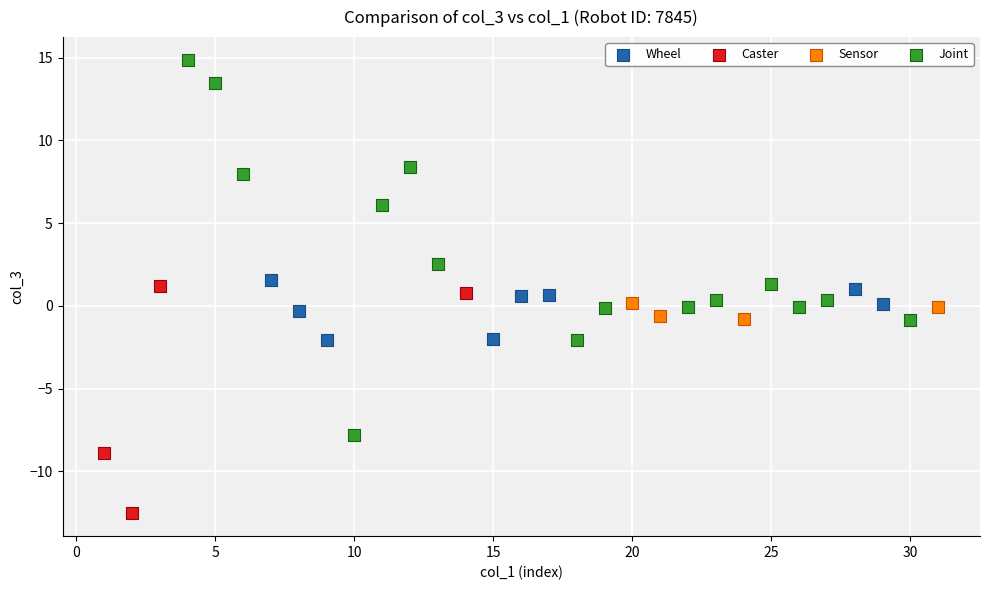

Which series reaches the minimum Y coordinate?

Caster